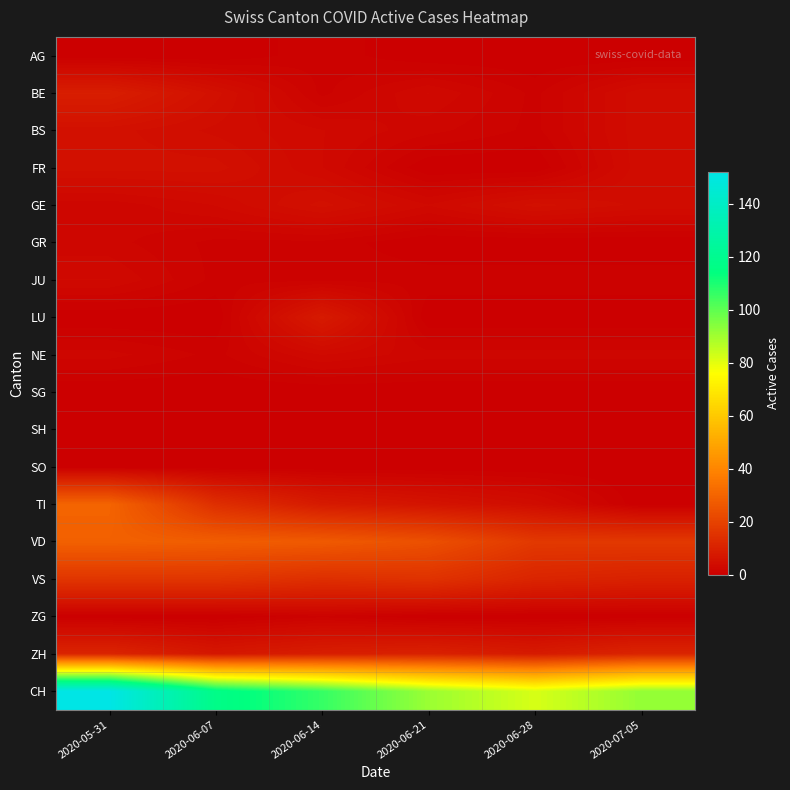

What is the difference between the highest and lowest values at 2020-06-07?

117